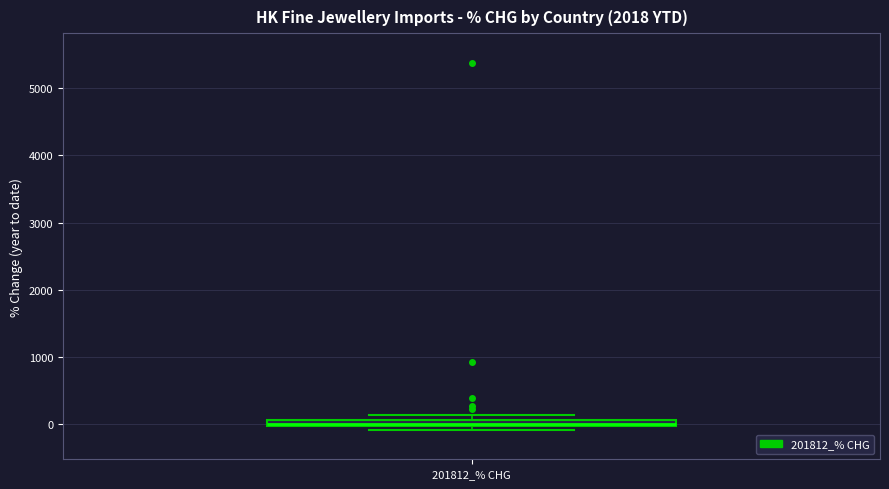

Where is the lower edge of the box for 201812_% CHG on the y-axis? The values are not printed on the chart, so give them approximately, as read against the axis.

0